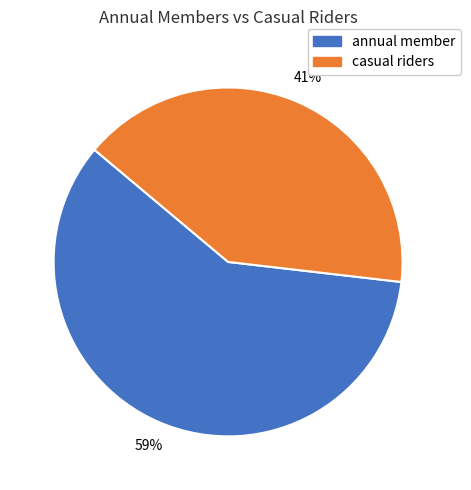

Which slice is the smallest?

casual riders